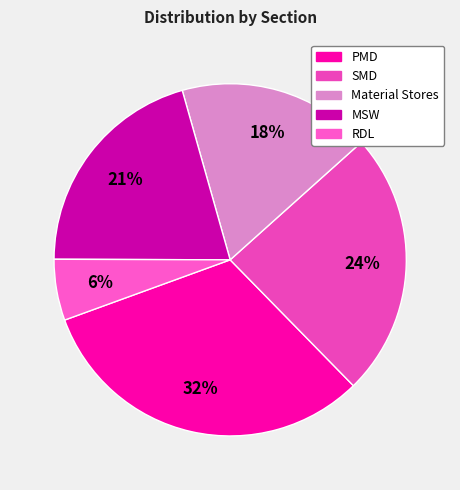

Does RDL account for over 50% of the chart?

No